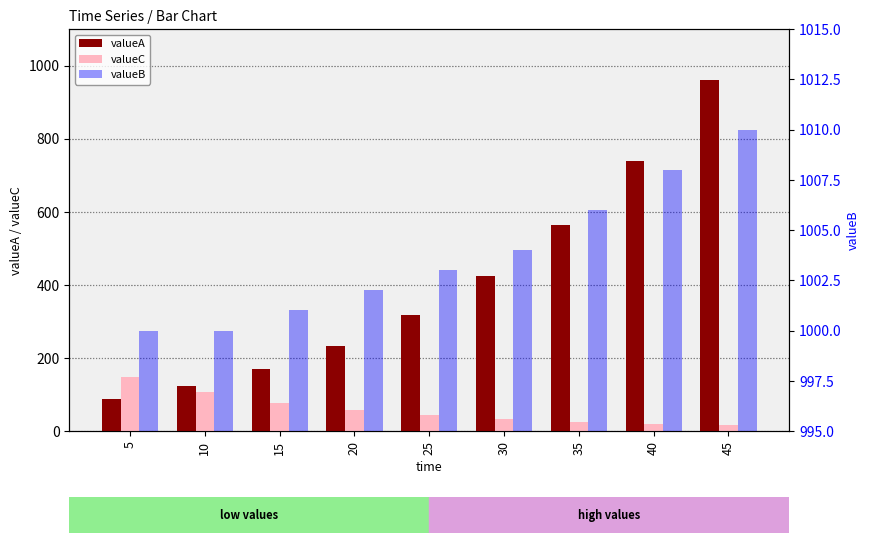

What is the difference between the maximum and second lowest values in the valueA series?

836.5